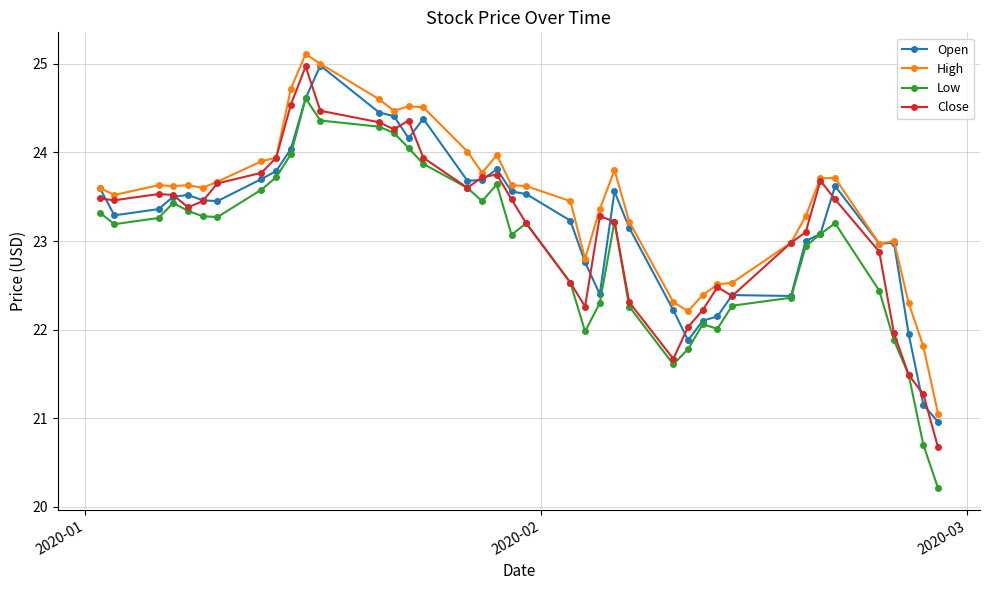

What is the lowest value of the High series?

21.1